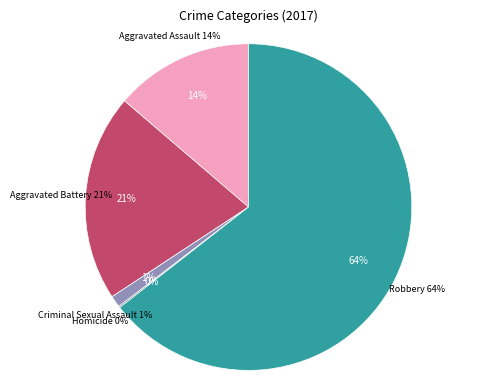

Which has a higher value, Aggravated Assault or Homicide?

Aggravated Assault